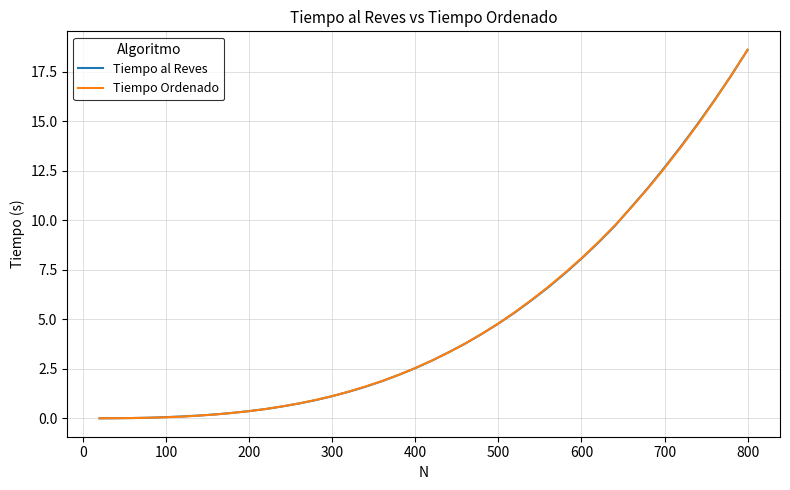

Count the number of data series in this chart.

2